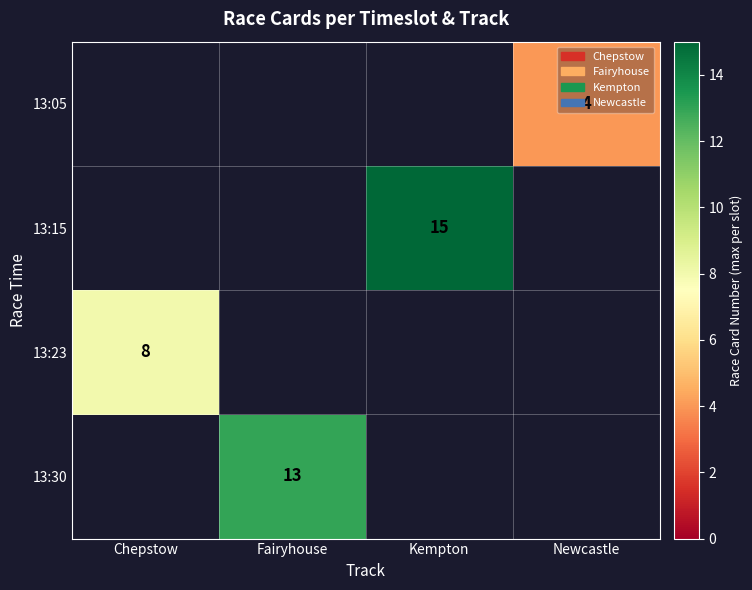

Which has a higher value, Fairyhouse or Kempton?

Kempton